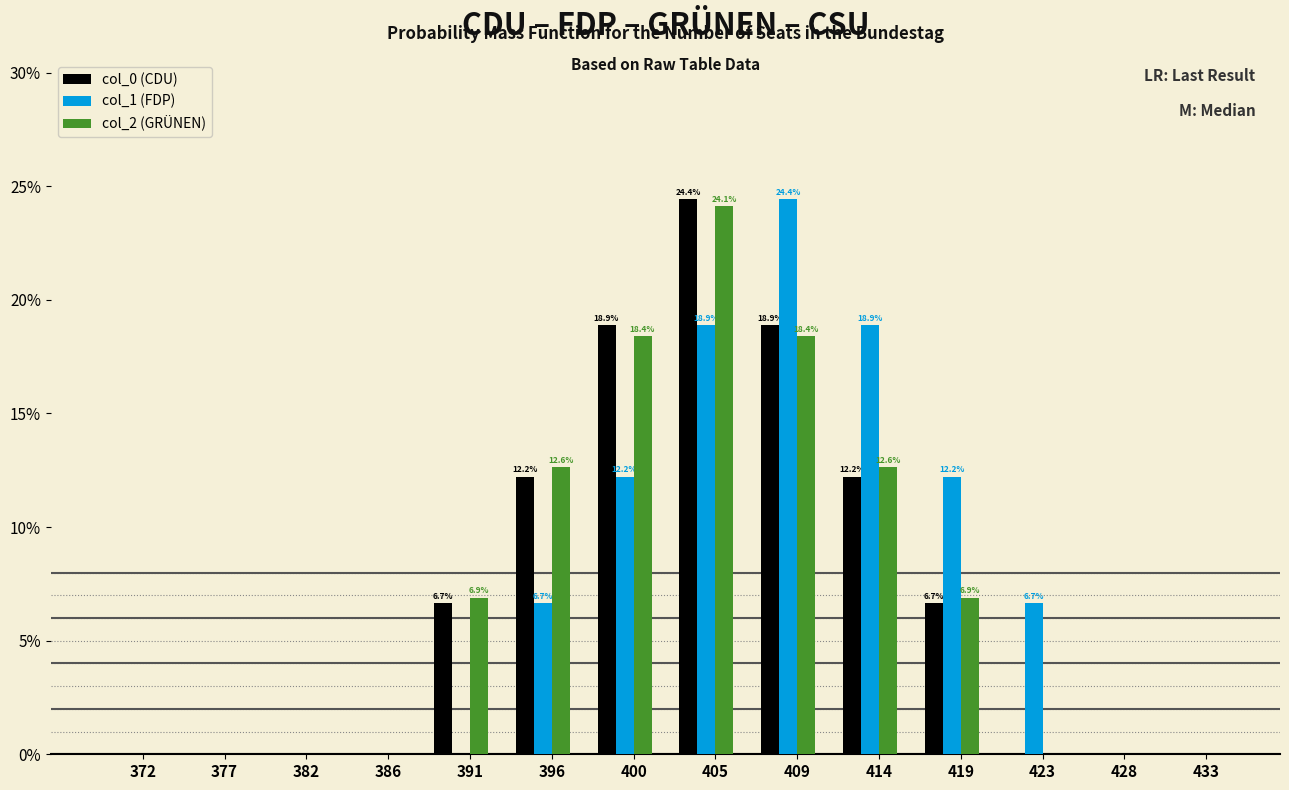

Reading left to right, transcribe all the data shown in this chart.

col_0 (CDU): 372=0.0	377=0.0	382=0.0	386=0.0	391=6.7	396=12.2	400=18.9	405=24.4	409=18.9	414=12.2	419=6.7	423=0.0	428=0.0	433=0.0
col_1 (FDP): 372=0.0	377=0.0	382=0.0	386=0.0	391=0.0	396=6.7	400=12.2	405=18.9	409=24.4	414=18.9	419=12.2	423=6.7	428=0.0	433=0.0
col_2 (GRÜNEN): 372=0.0	377=0.0	382=0.0	386=0.0	391=6.9	396=12.6	400=18.4	405=24.1	409=18.4	414=12.6	419=6.9	423=0.0	428=0.0	433=0.0